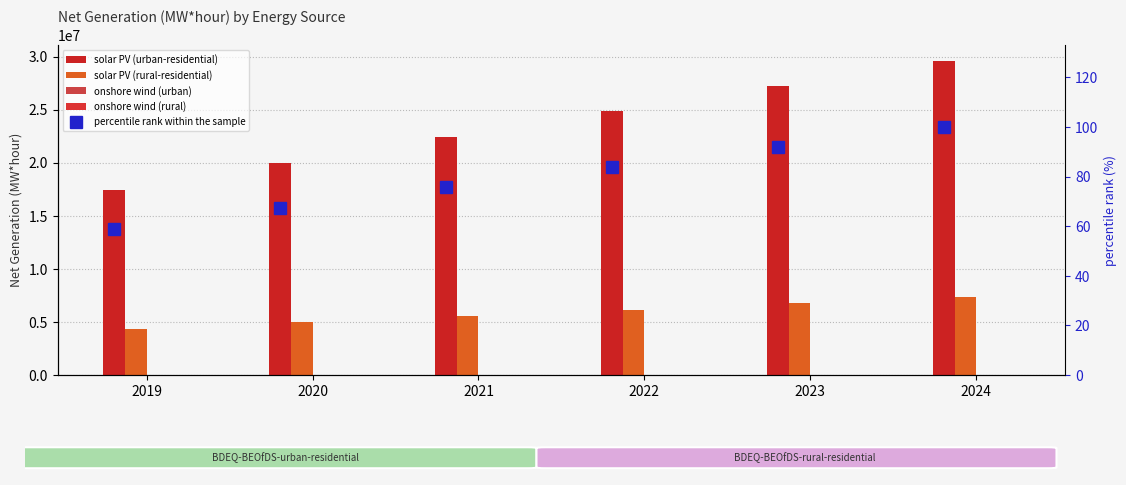

Reading left to right, extract all data points from this chart.

solar PV (urban-residential): 17461559.9	19973253.1	22441871.4	24825707.6	27213173.9	29609795.3
solar PV (rural-residential): 4333122.1	4956403.9	5568996.6	6160550.5	6753005.1	7347731.7
onshore wind (urban): 14722.6	14722.6	14722.6	14722.6	14722.6	14722.6
onshore wind (rural): 3653.4	3653.4	3653.4	3653.4	3653.4	3653.4
percentile rank within the sample: 59.0	67.5	75.8	83.8	91.9	100.0